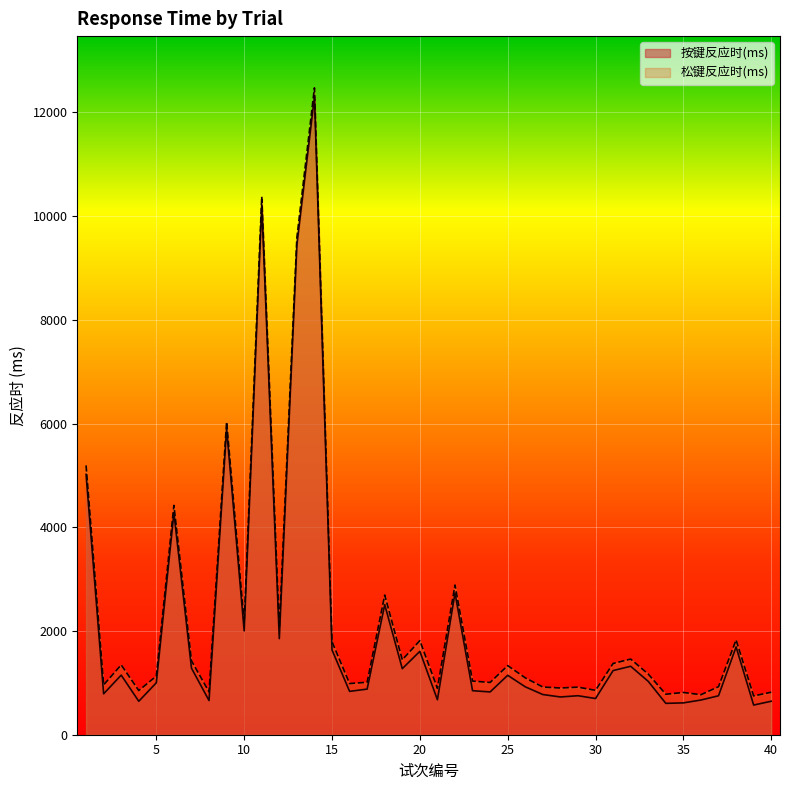

At which category is the sum across all series the highest?

14